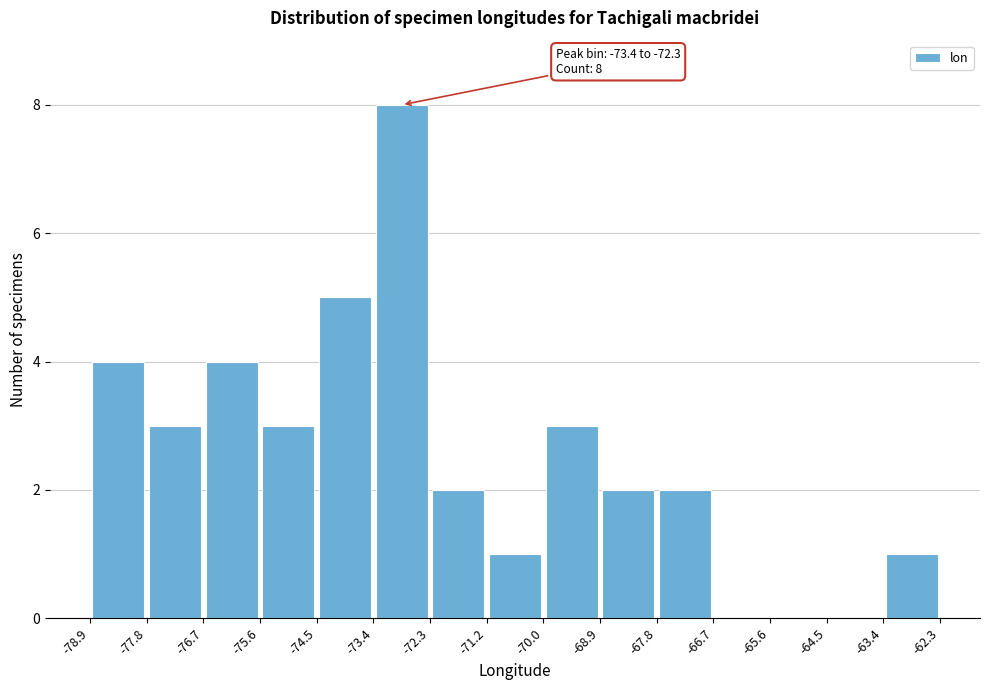

Which range on the x-axis has the tallest bar?

-73.4 to -72.3